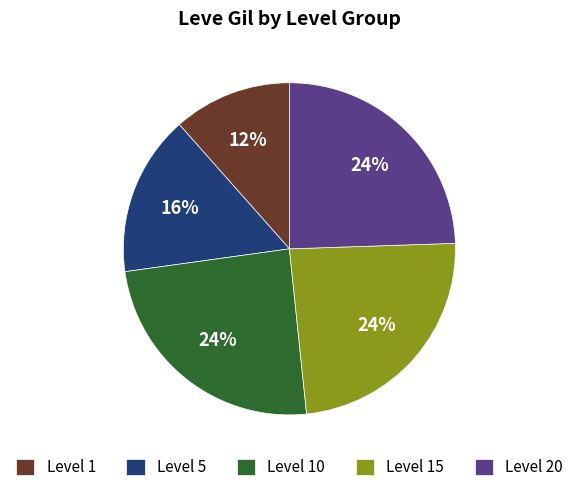

Is it true that Level 20 is 24% of the pie?

True